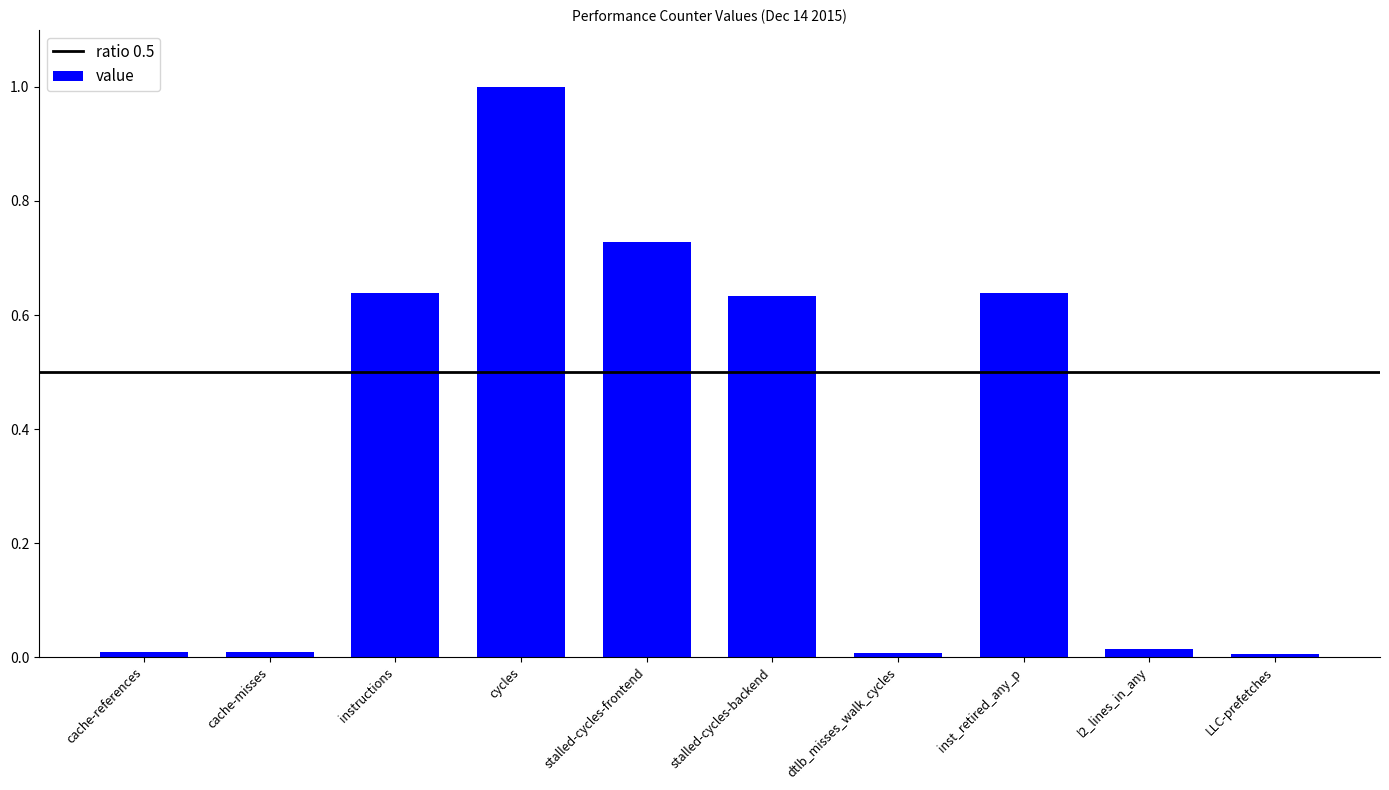

What is the label of the 10th bar from the left?

LLC-prefetches